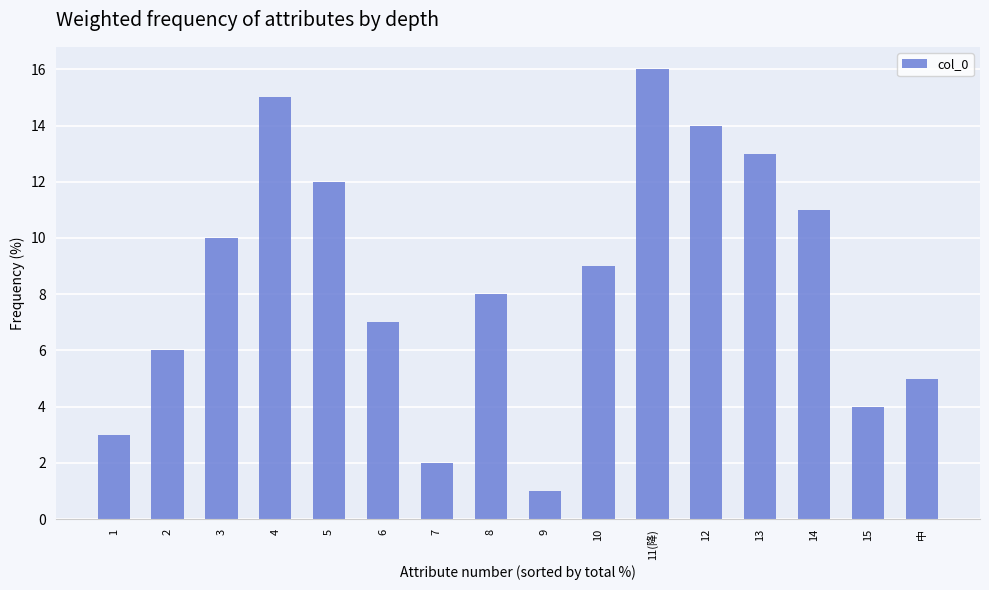

Where is the data nearest to the value 8?

8